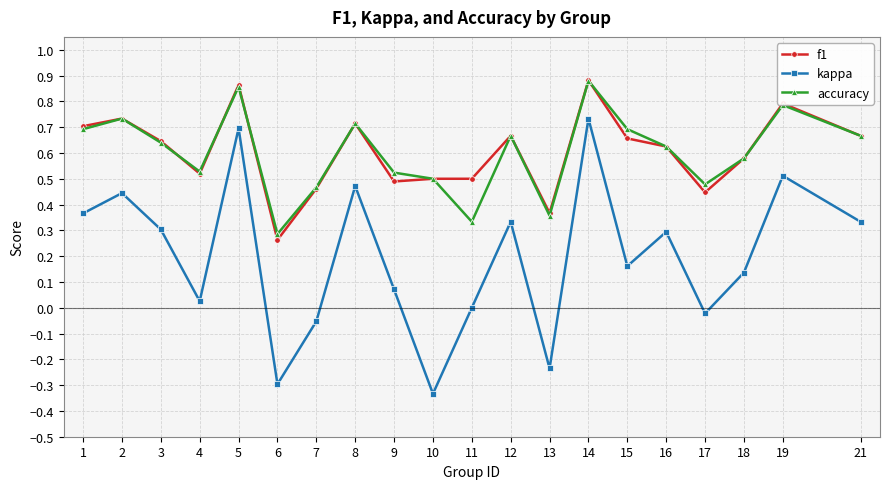

The accuracy series shows 0.6 at 17. True or false?

False